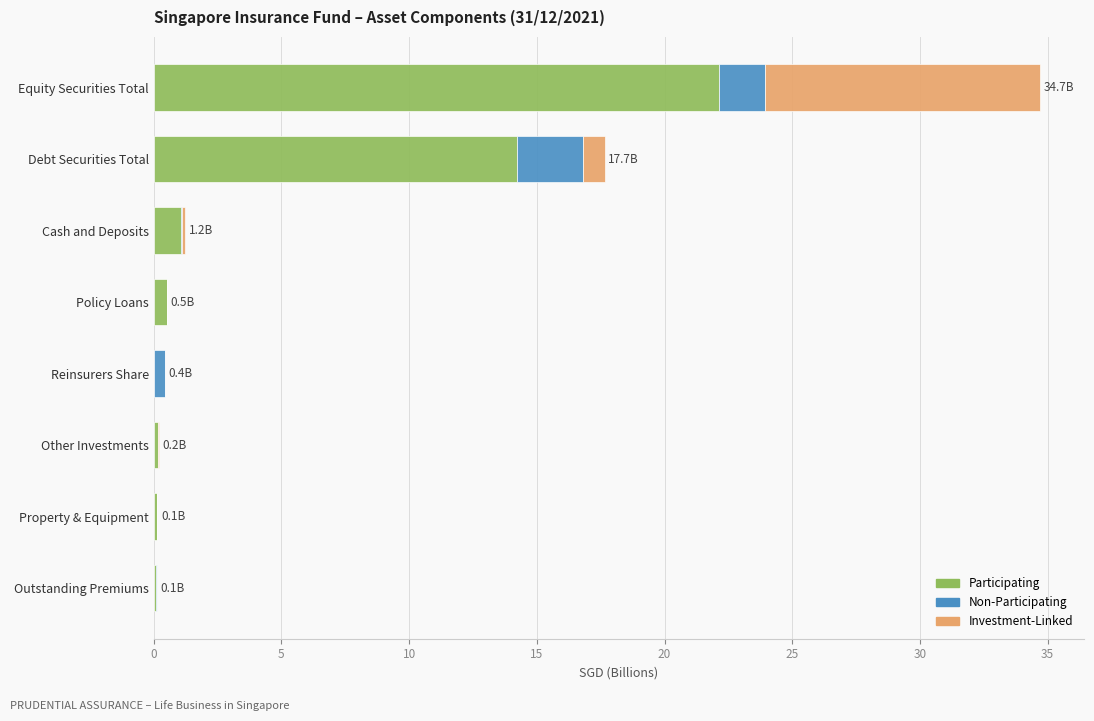

What is the total value across all series at Equity Securities Total?

34.7